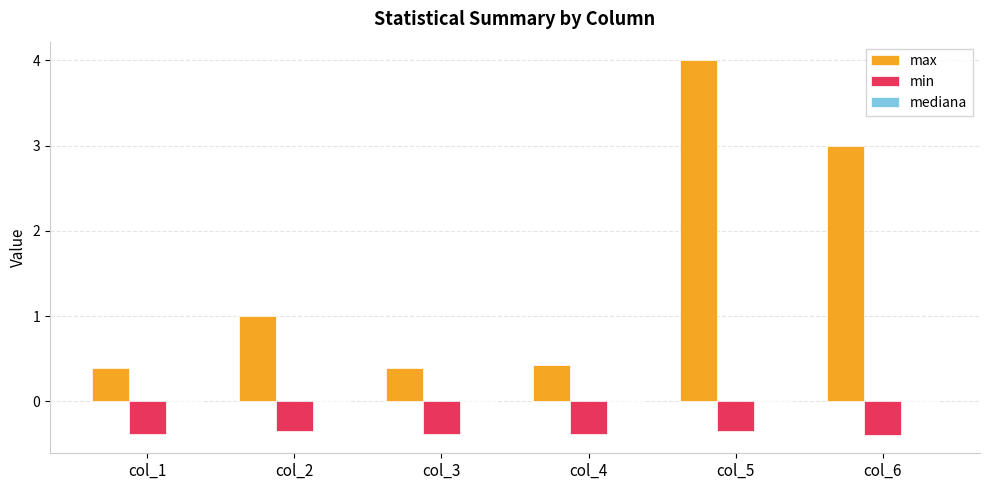

What is the sum of the max values at col_1 and col_2?

1.4